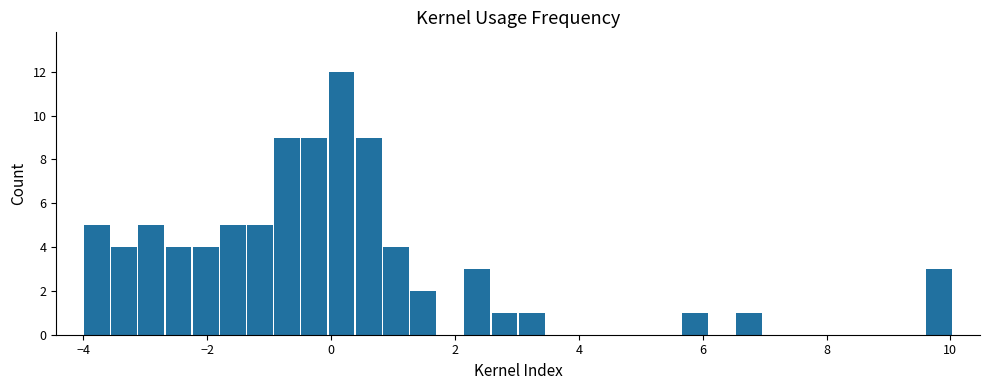

Read against the x-axis, roughly where is the centre of the tallest bar?

0.2